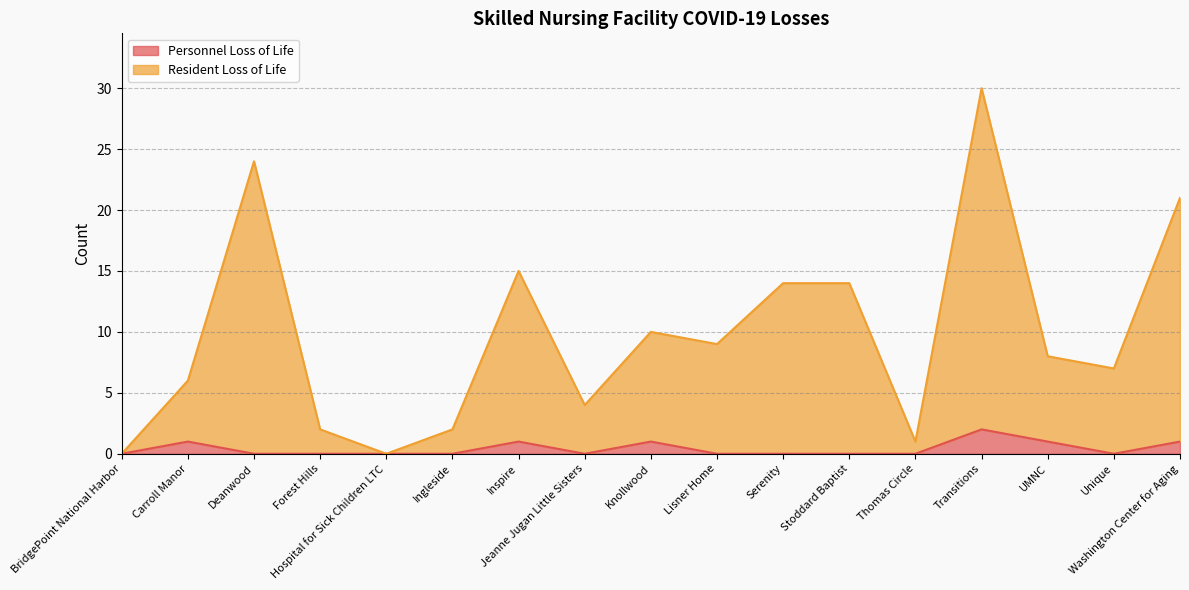

At how many categories does at least one series exceed 15?

3